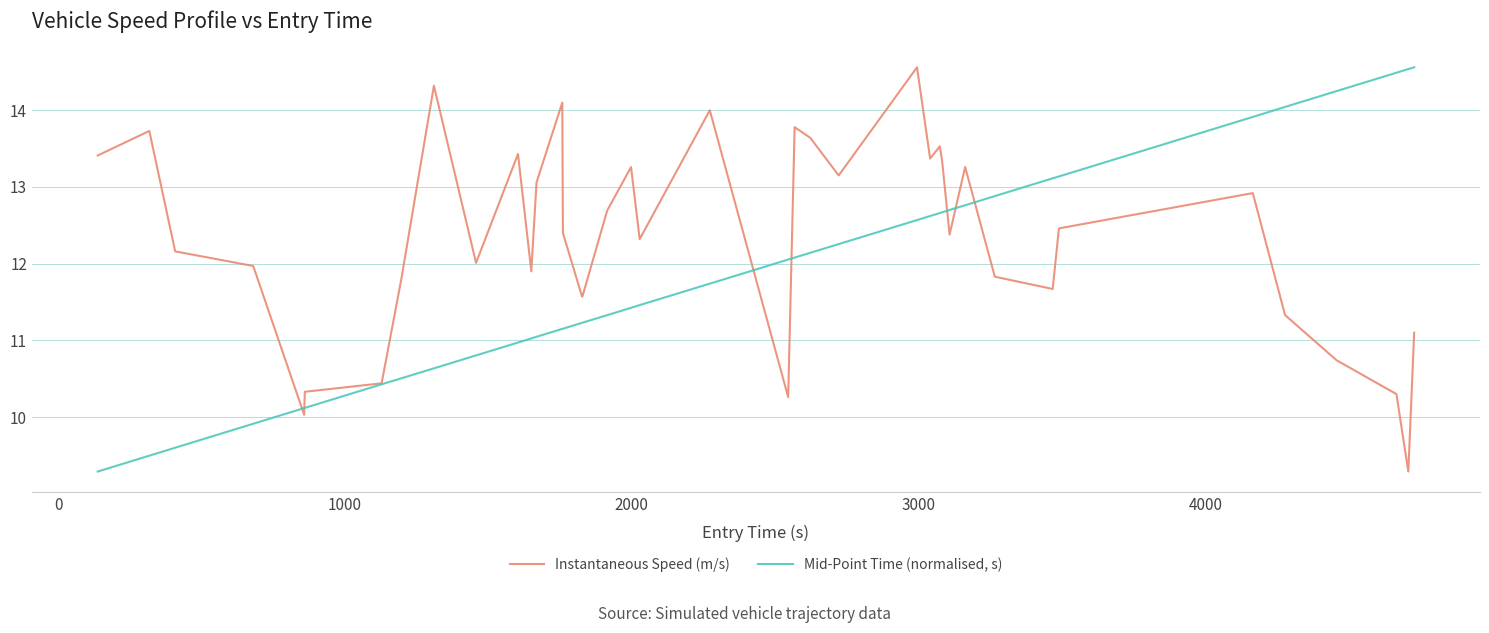

What is the sum of all Mid-Point Time (normalised, s) values?

474.1